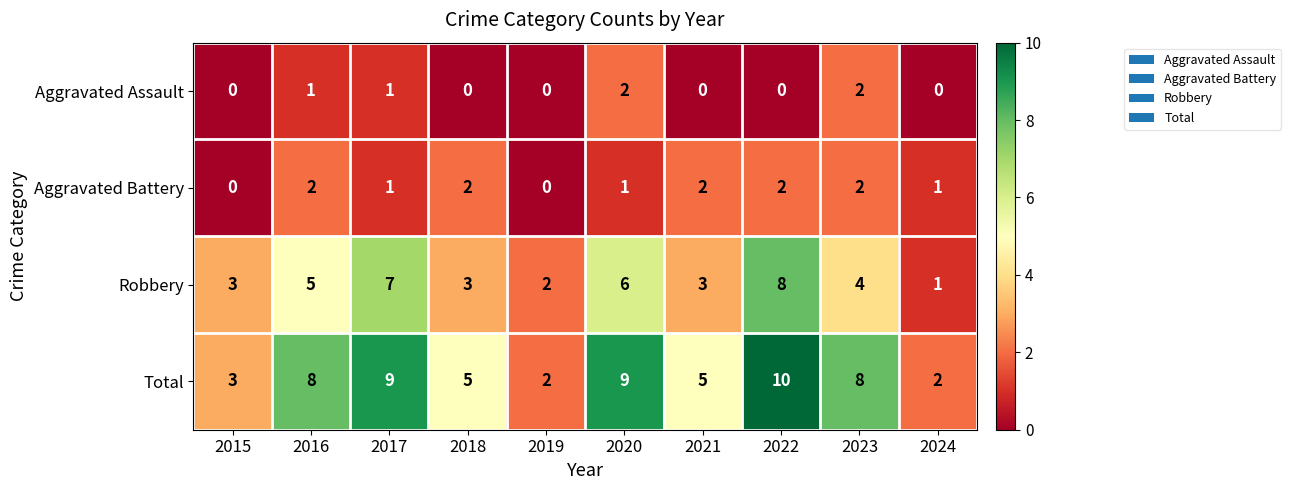

What is the difference between the second highest and minimum values in the Robbery series?

6